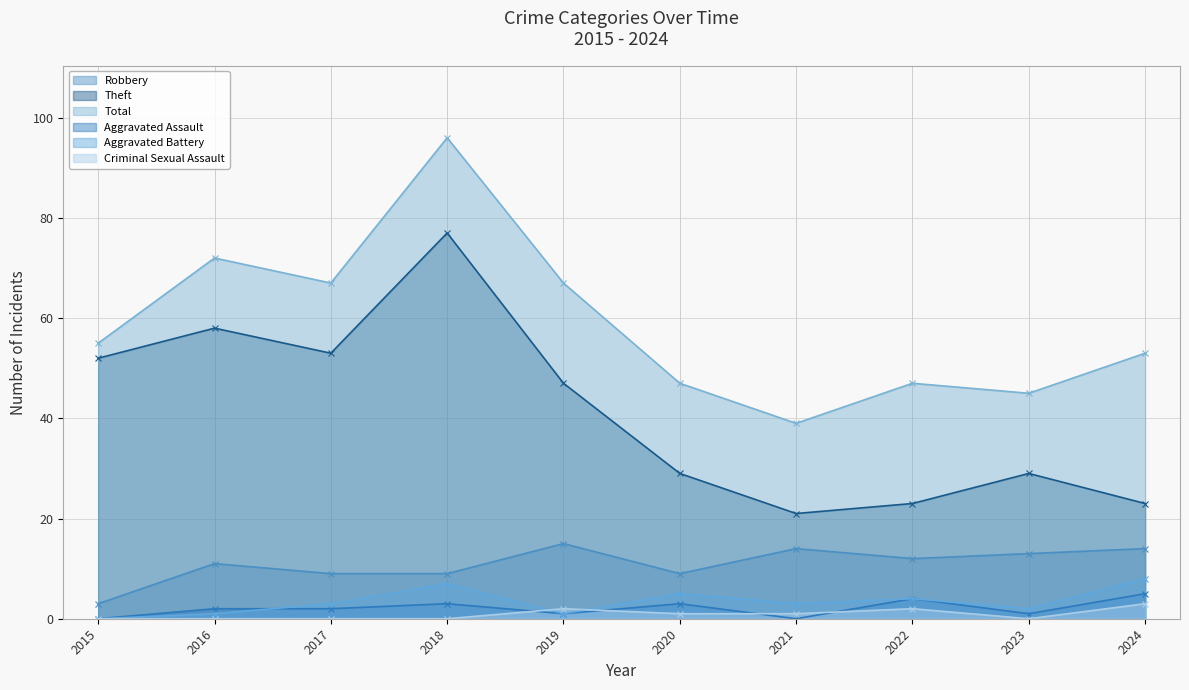

Where is the first local minimum for Criminal Sexual Assault?

2023